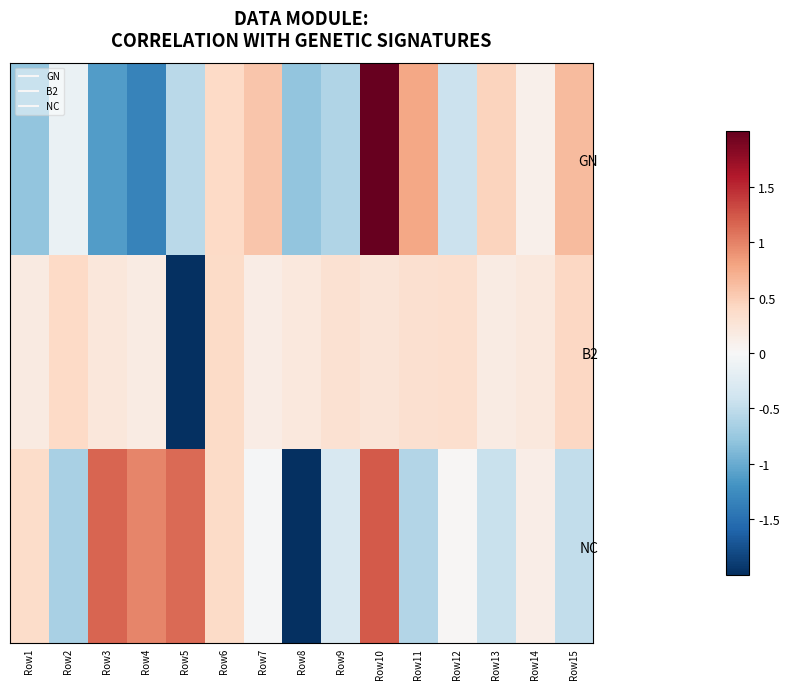

Between Row2 and Row15, which series saw the biggest shift?

GN